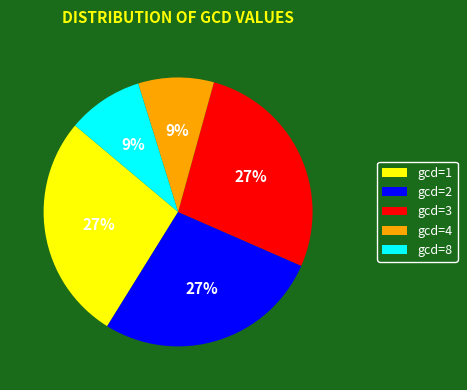

Which has a higher value, gcd=4 or gcd=3?

gcd=3